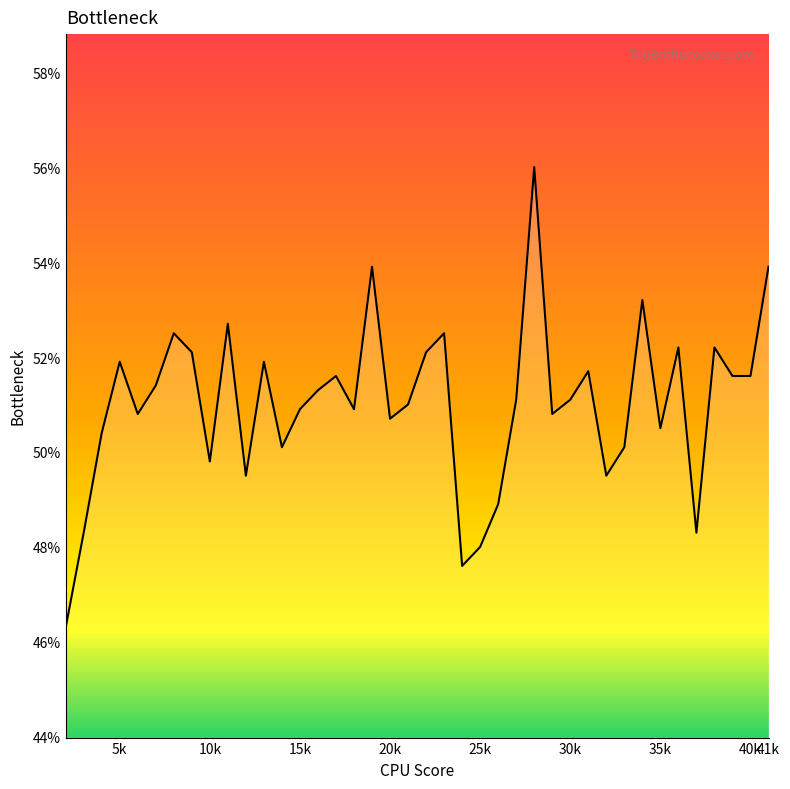

Reading left to right, what are all the values shown in this chart?

0.5	0.5	0.5	0.5	0.5	0.5	0.5	0.5	0.5	0.5	0.5	0.5	0.5	0.5	0.5	0.5	0.5	0.5	0.5	0.5	0.5	0.5	0.5	0.5	0.5	0.5	0.6	0.5	0.5	0.5	0.5	0.5	0.5	0.5	0.5	0.5	0.5	0.5	0.5	0.5